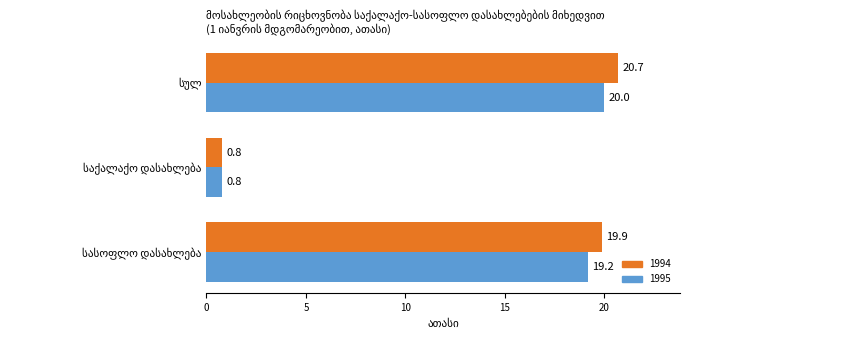

What is the greatest value displayed?

20.7